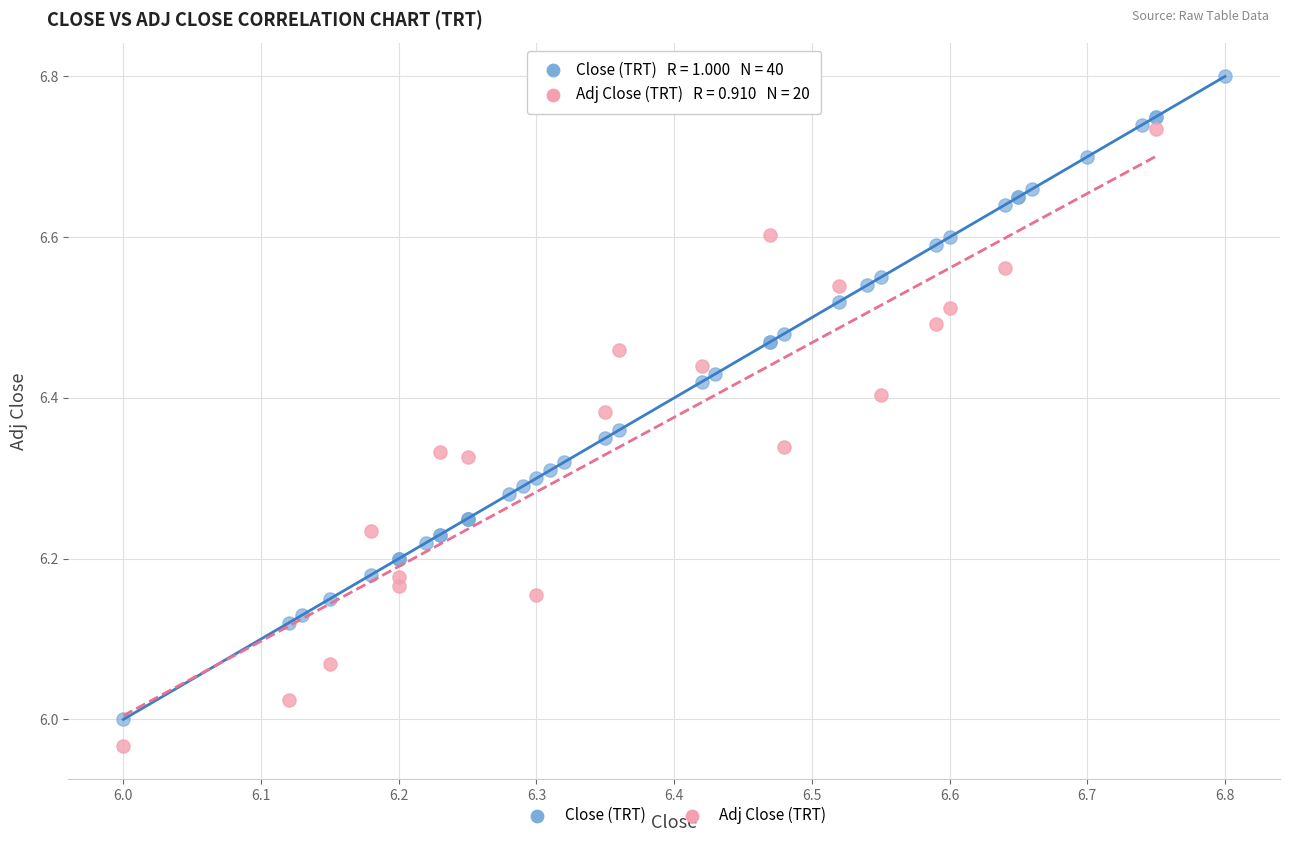

Which series contains the highest Y value?

Close (TRT)